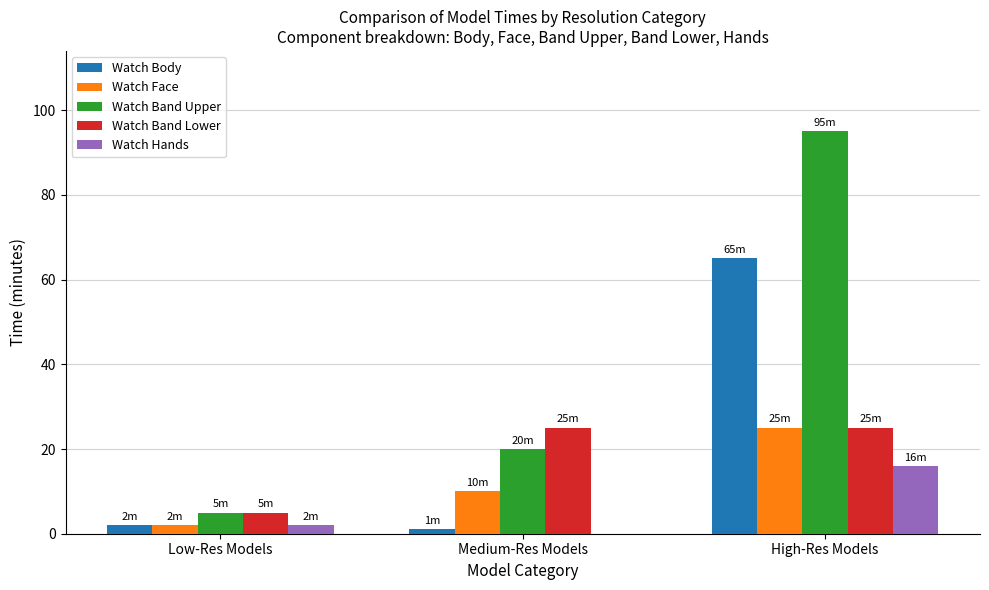

At which label is Watch Band Upper closest to 50?

Medium-Res Models